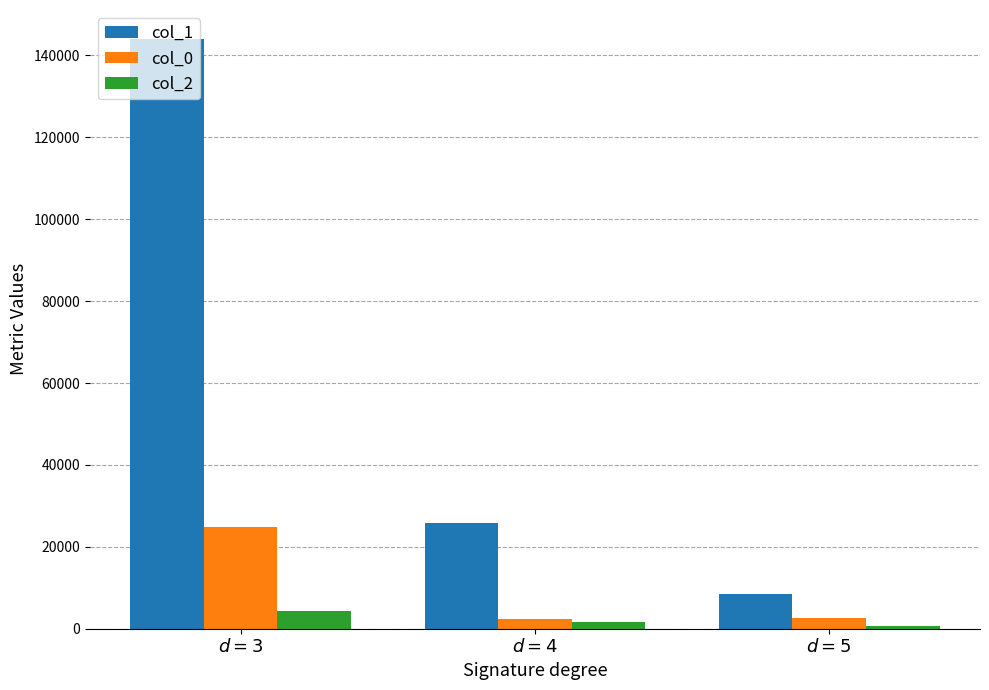

What is the label of the 1st bar from the left?

$d = 3$